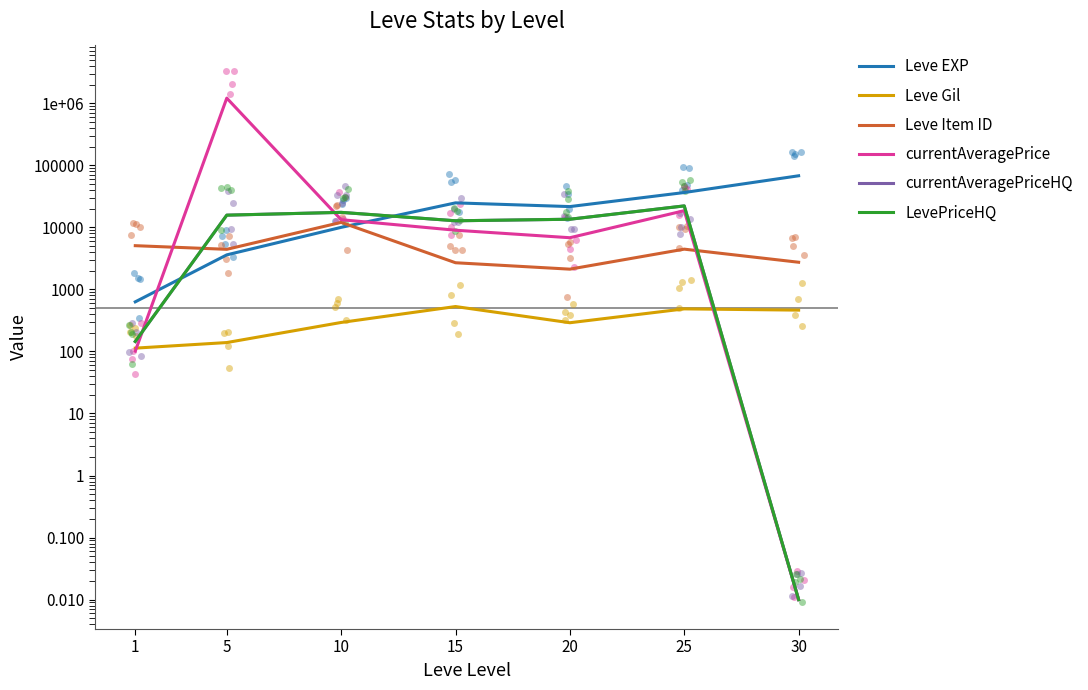

What is the total value across all series at 5?

1248560.5